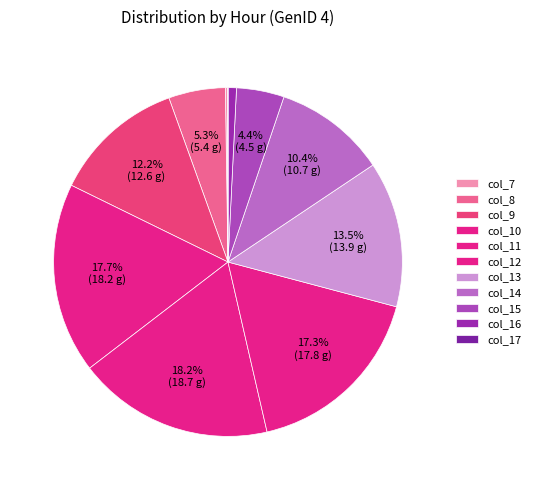

Combined, what portion of the pie is col_15 and col_11?

22.6%